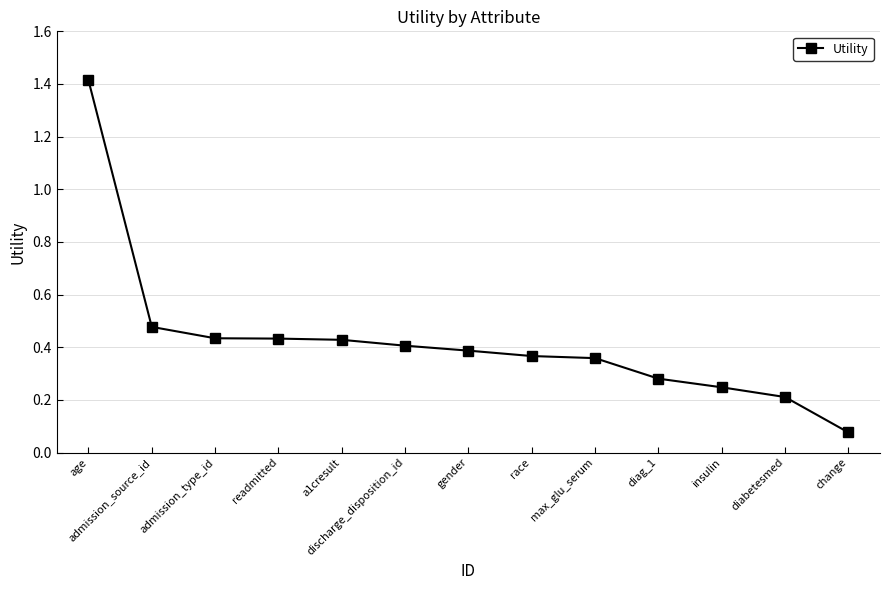

What is the change in value from age to insulin?

-1.2